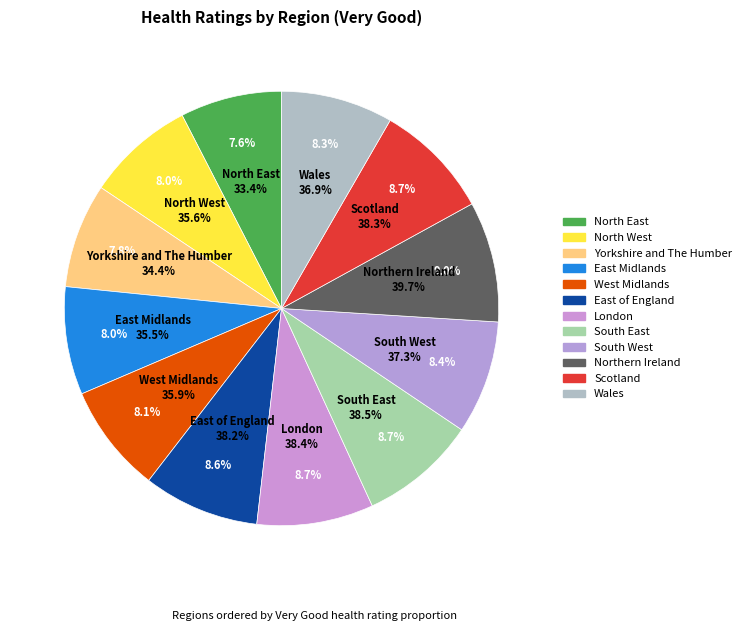

How many slices are in this pie chart?

12